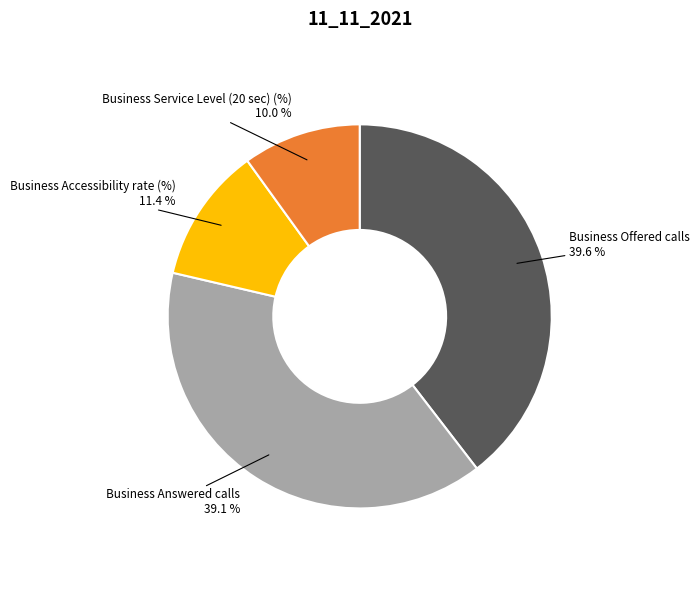

Is there any slice that represents more than half of the pie?

No